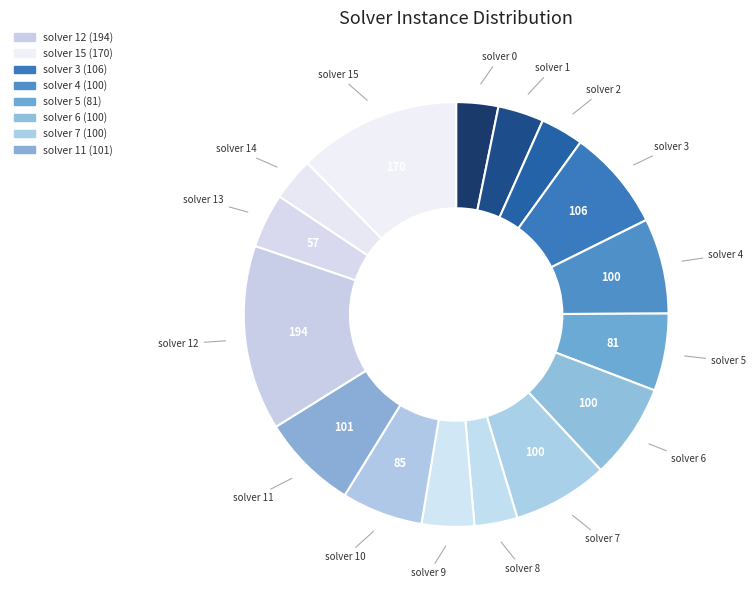

Rank the categories by value from highest to lowest.

12, 15, 3, 11, 4, 6, 7, 10, 5, 13, 9, 1, 2, 8, 14, 0